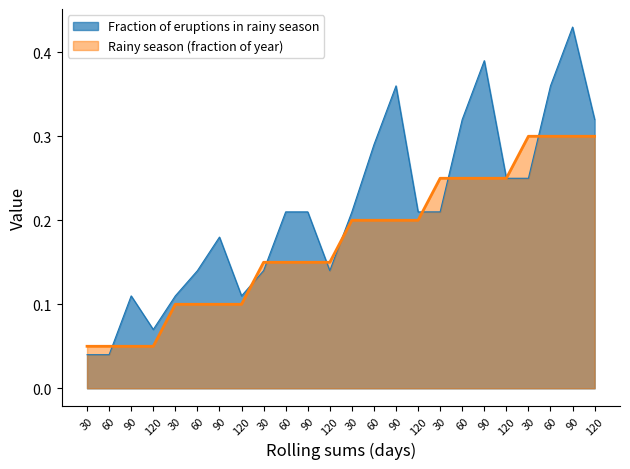

Reading left to right, extract all data points from this chart.

Fraction of eruptions in rainy season: 0.0	0.0	0.1	0.1	0.1	0.1	0.2	0.1	0.1	0.2	0.2	0.1	0.2	0.3	0.4	0.2	0.2	0.3	0.4	0.2	0.2	0.4	0.4	0.3
Rainy season (fraction of year): 0.1	0.1	0.1	0.1	0.1	0.1	0.1	0.1	0.1	0.1	0.1	0.1	0.2	0.2	0.2	0.2	0.2	0.2	0.2	0.2	0.3	0.3	0.3	0.3